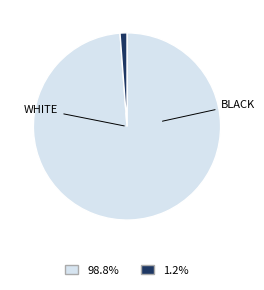

Does any single category account for the majority?

Yes